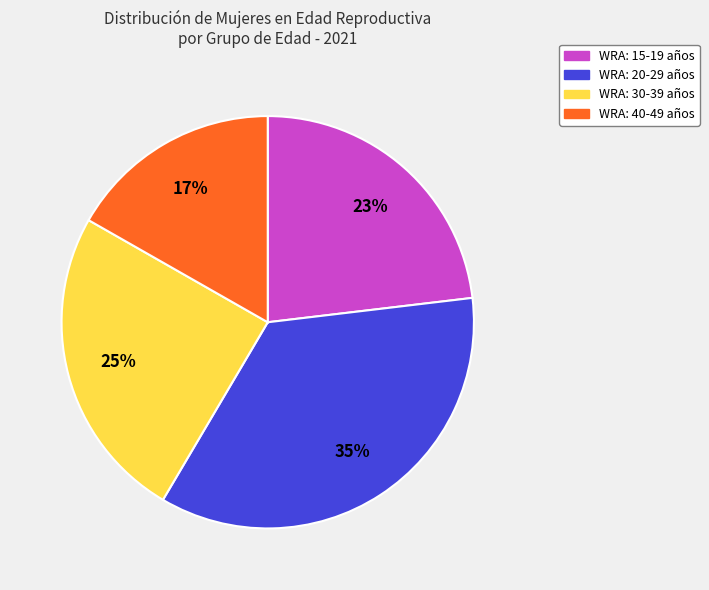

Is there a majority slice in this chart?

No